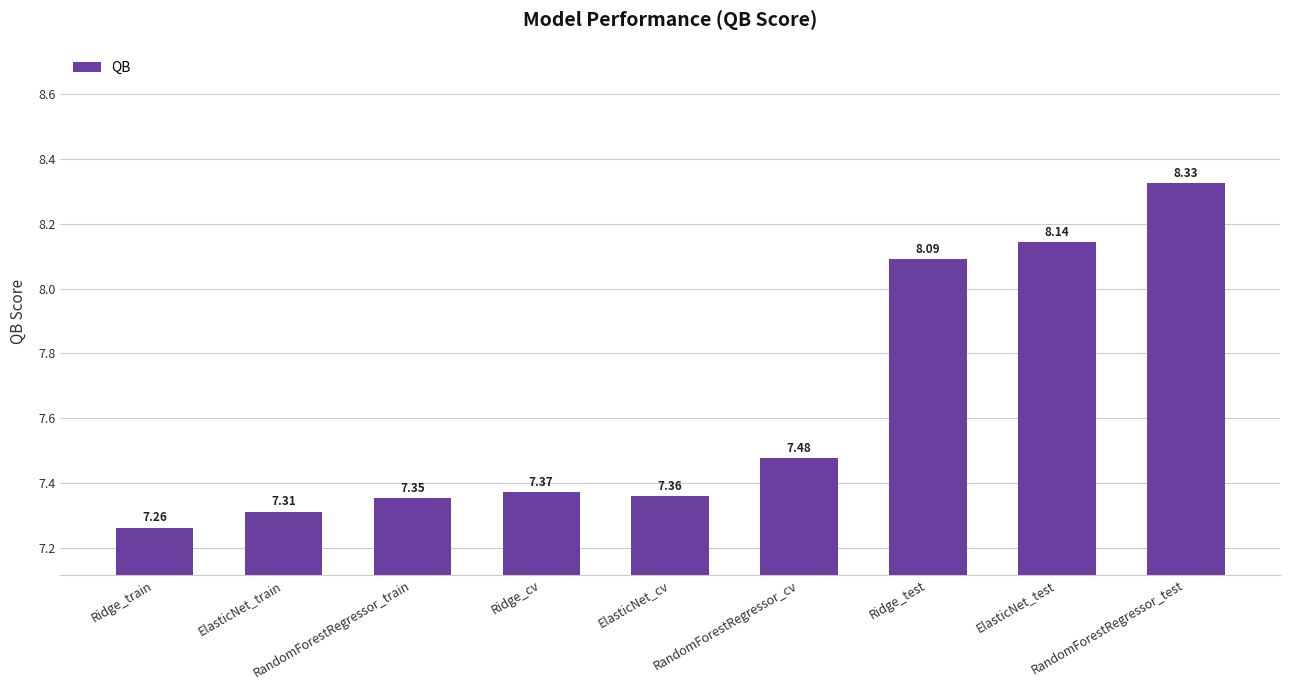

List the labels in order of value, largest first.

RandomForestRegressor_test, ElasticNet_test, Ridge_test, RandomForestRegressor_cv, Ridge_cv, ElasticNet_cv, RandomForestRegressor_train, ElasticNet_train, Ridge_train